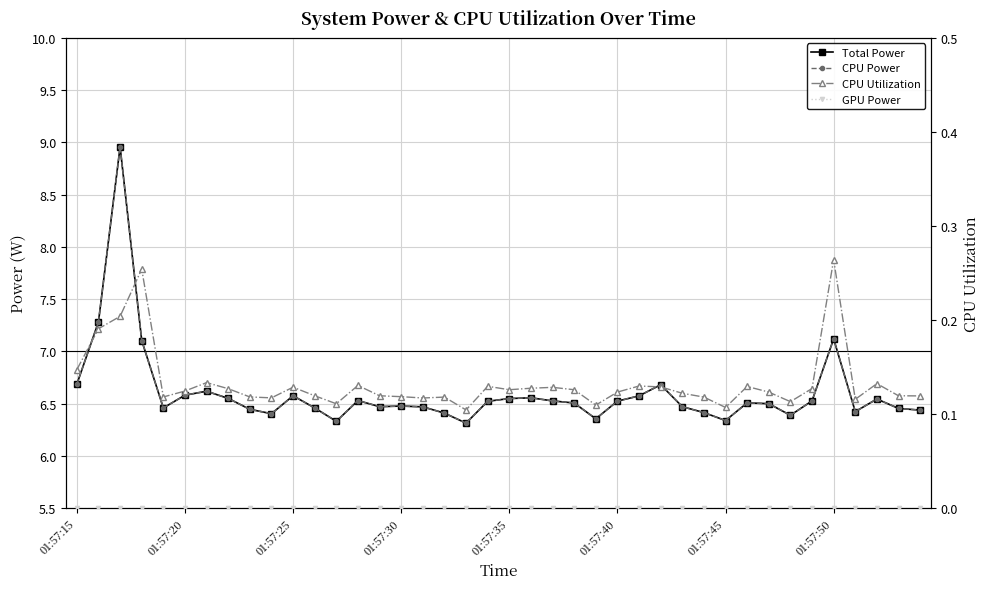

Which label corresponds to the smallest value in the chart?

01:57:15